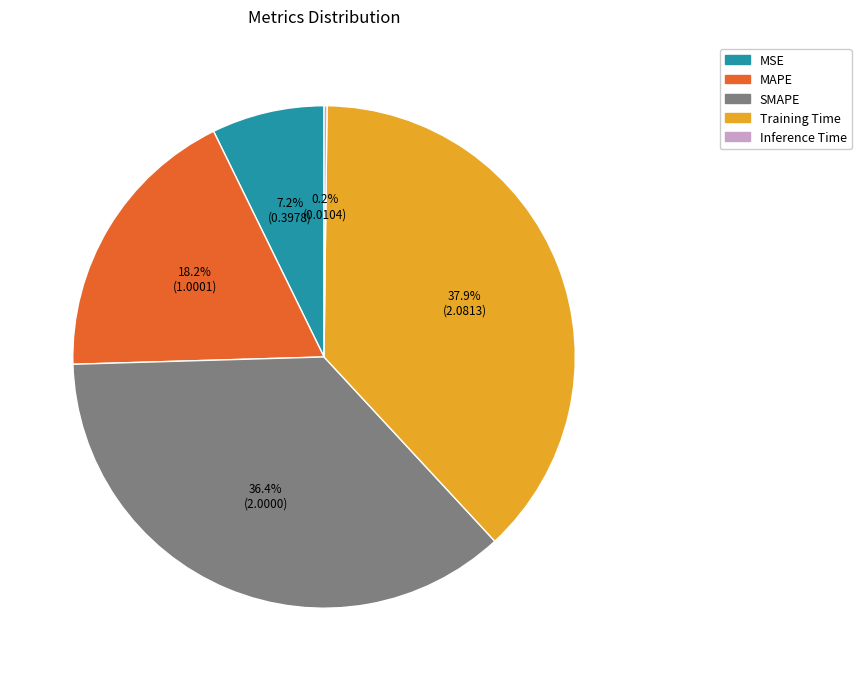

Between MAPE and MSE, which is larger?

MAPE